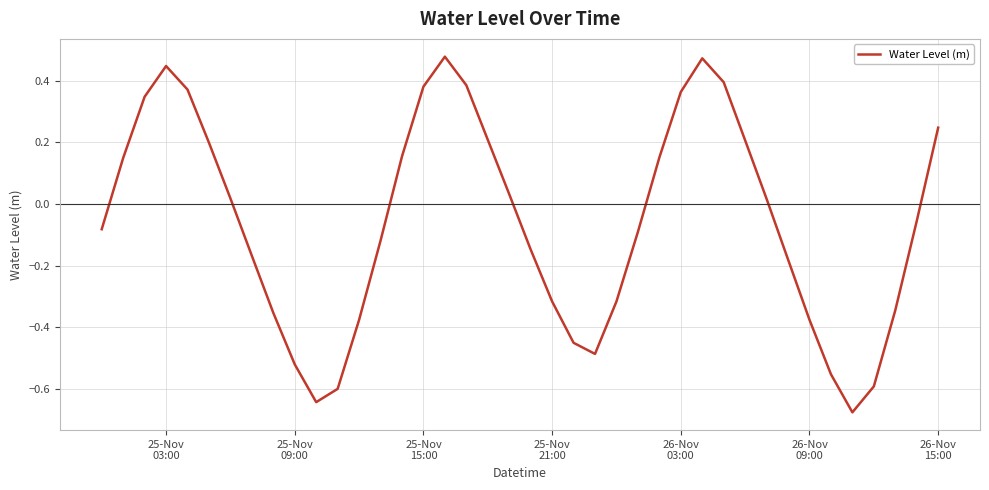

What is the difference between the maximum and minimum values?

1.2